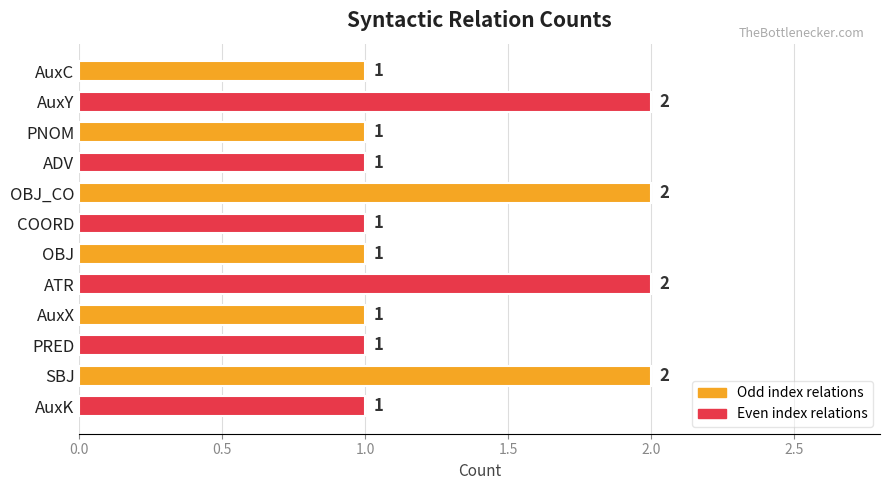

Reading top to bottom, transcribe all the data shown in this chart.

AuxC=1	AuxY=2	PNOM=1	ADV=1	OBJ_CO=2	COORD=1	OBJ=1	ATR=2	AuxX=1	PRED=1	SBJ=2	AuxK=1